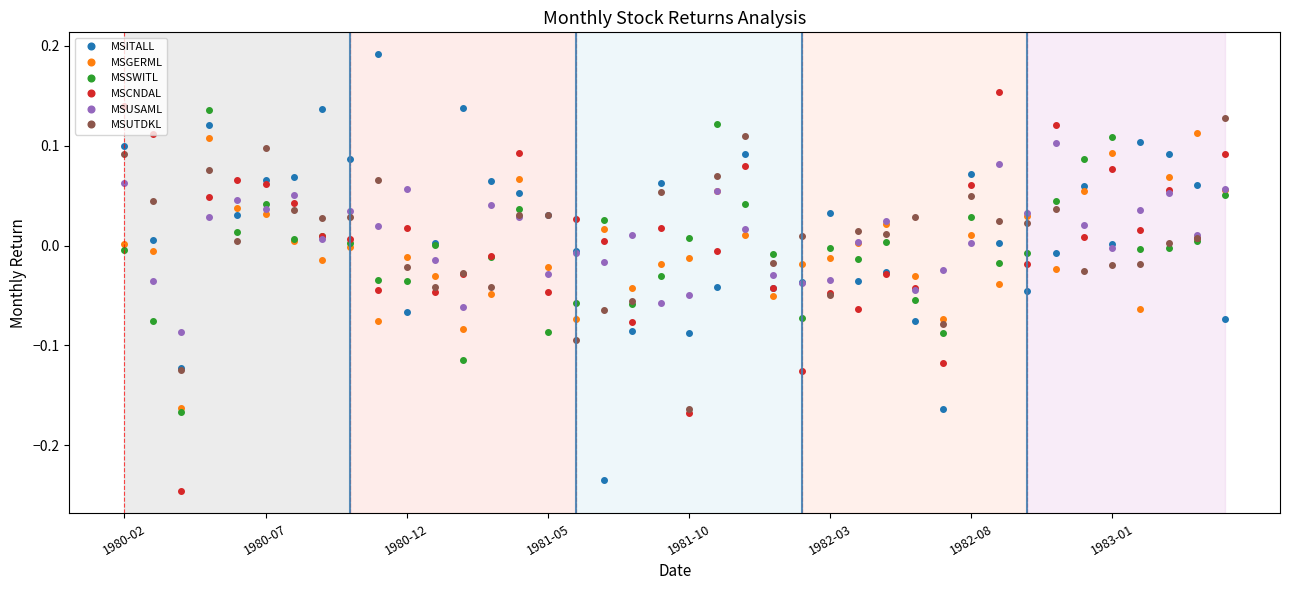

True or false: MSUTDKL has more than 1 points higher than both neighbors.

True